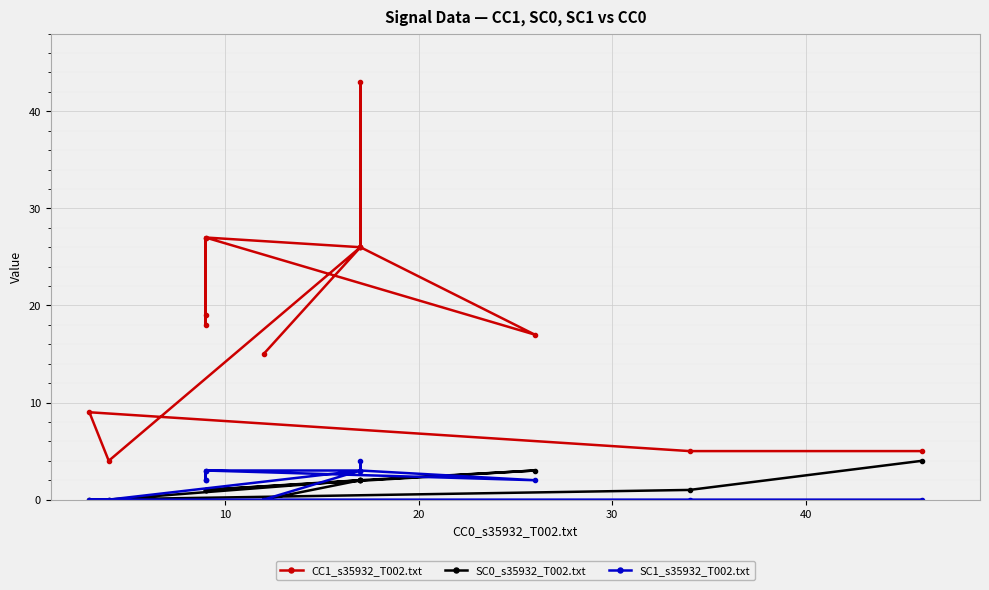

How many lines are shown in the chart?

3